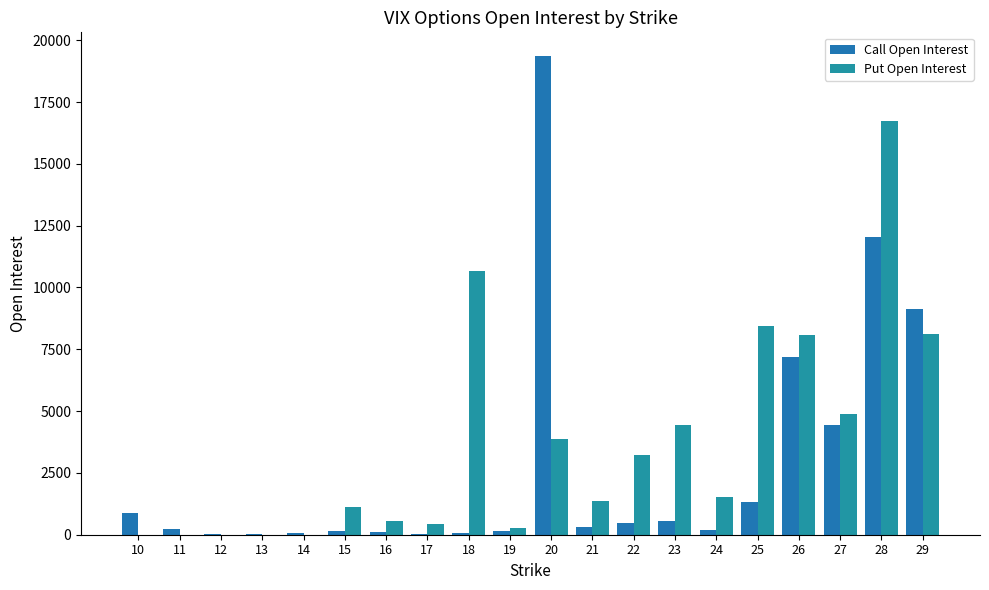

What is the average value of the Put Open Interest series?

3685